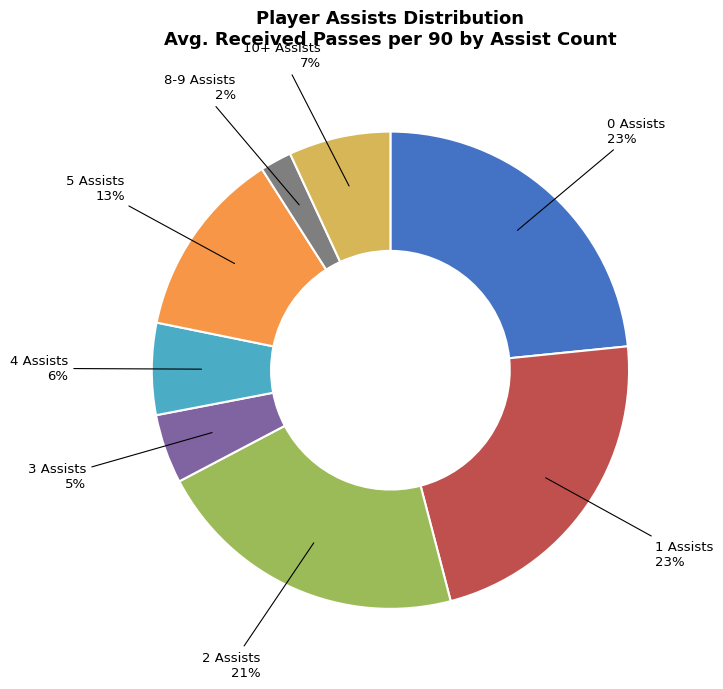

Is there a majority slice in this chart?

No